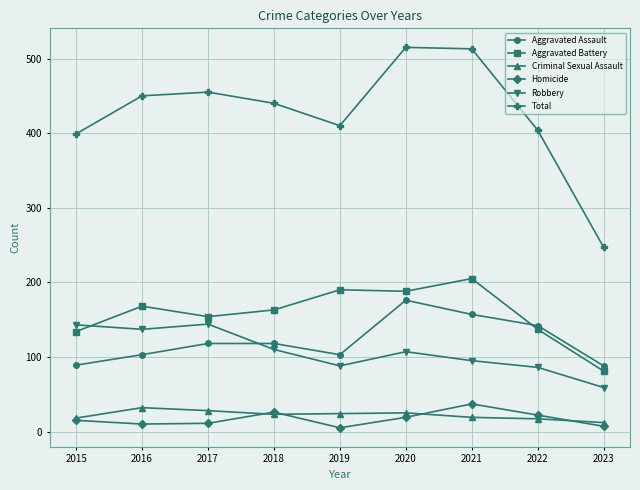

The Robbery series shows 144 at 2019. True or false?

False